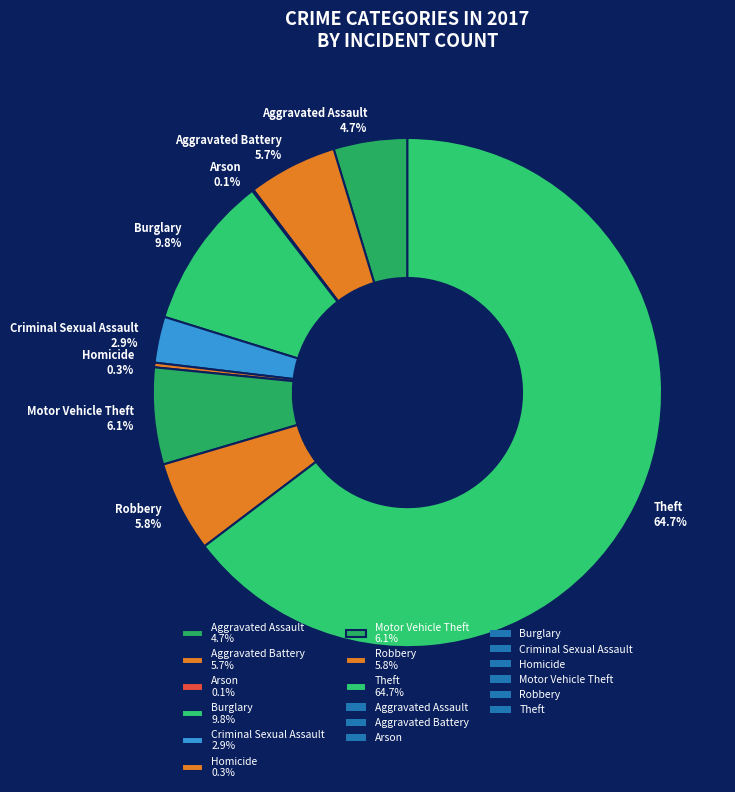

Is there any slice that represents more than half of the pie?

Yes